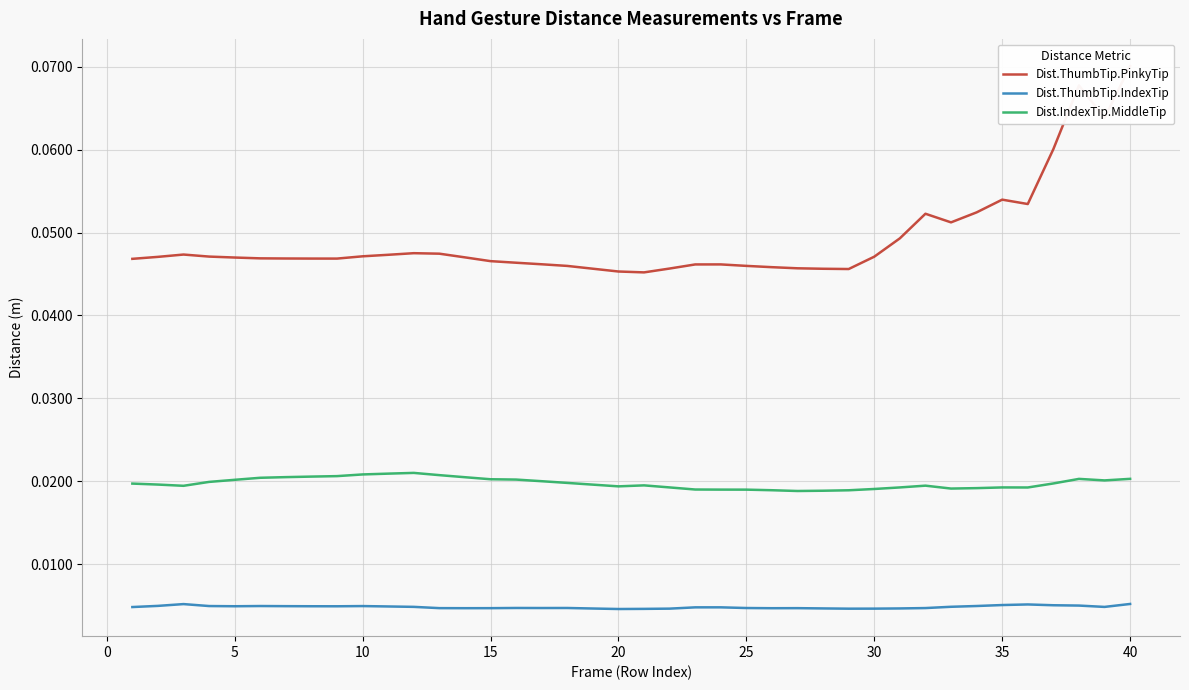

True or false: Dist.IndexTip.MiddleTip and Dist.ThumbTip.IndexTip intersect in this chart.

False